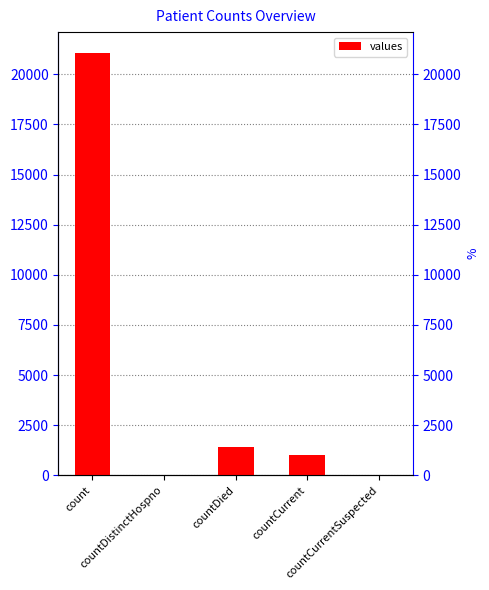

What is the value of the 4th bar from the left?

1006